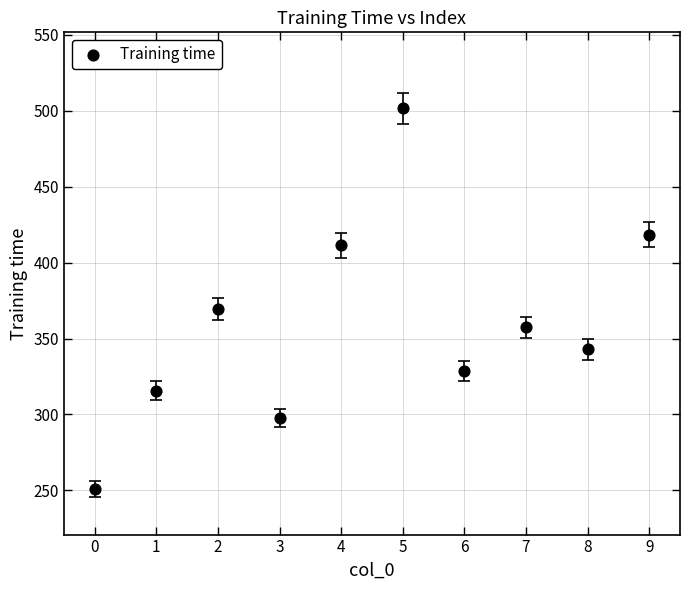

What Y value in the scatter plot is closest to 376?

369.5